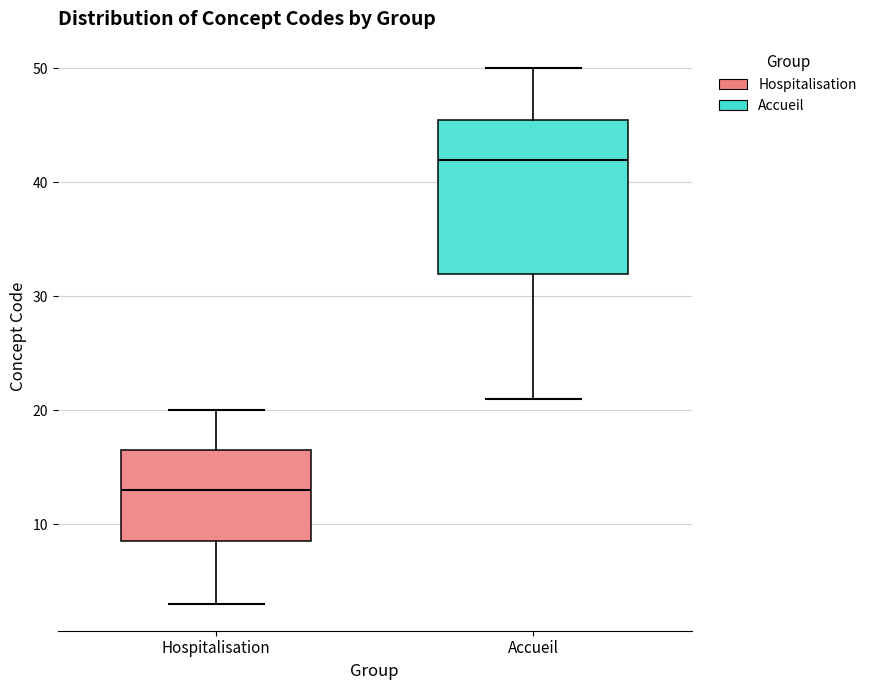

Which box is the tallest, from its lower edge to its upper edge?

Accueil